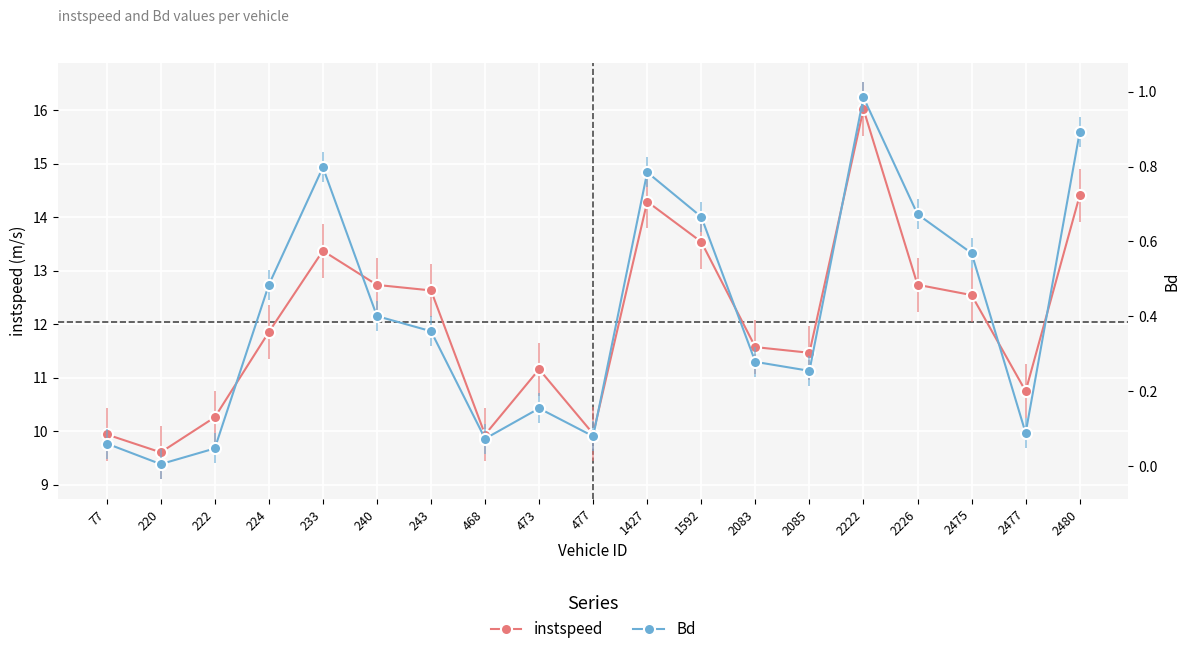

Is it true that Bd equals 0.4 at 243?

True